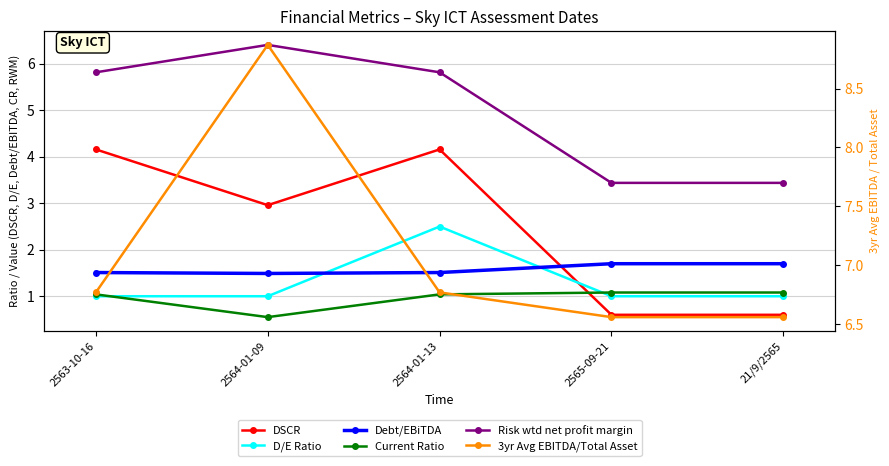

What is the highest value of the D/E Ratio series?

2.5